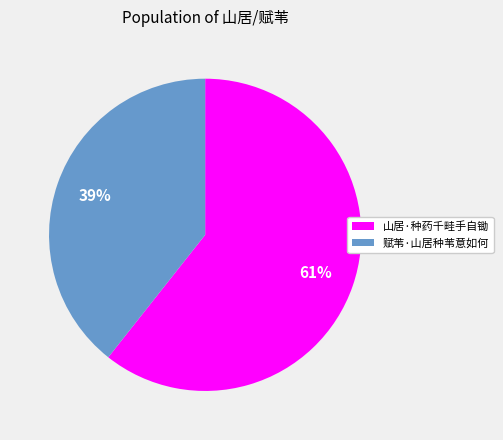

Is the sum of 山居·种药千畦手自锄 and 赋苇·山居种苇意如何 greater than half?

Yes